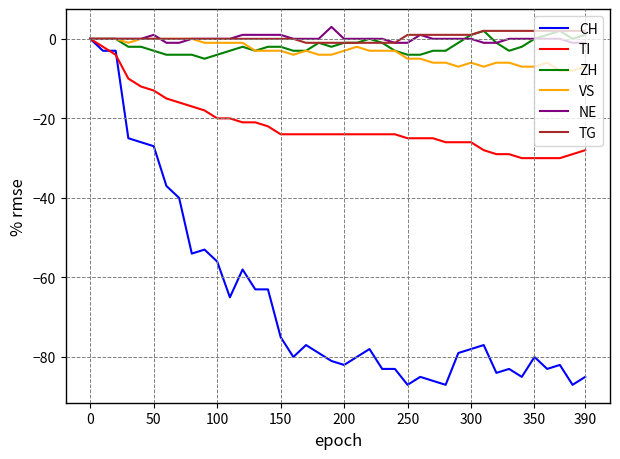

What is the minimum value shown in the chart?

-87